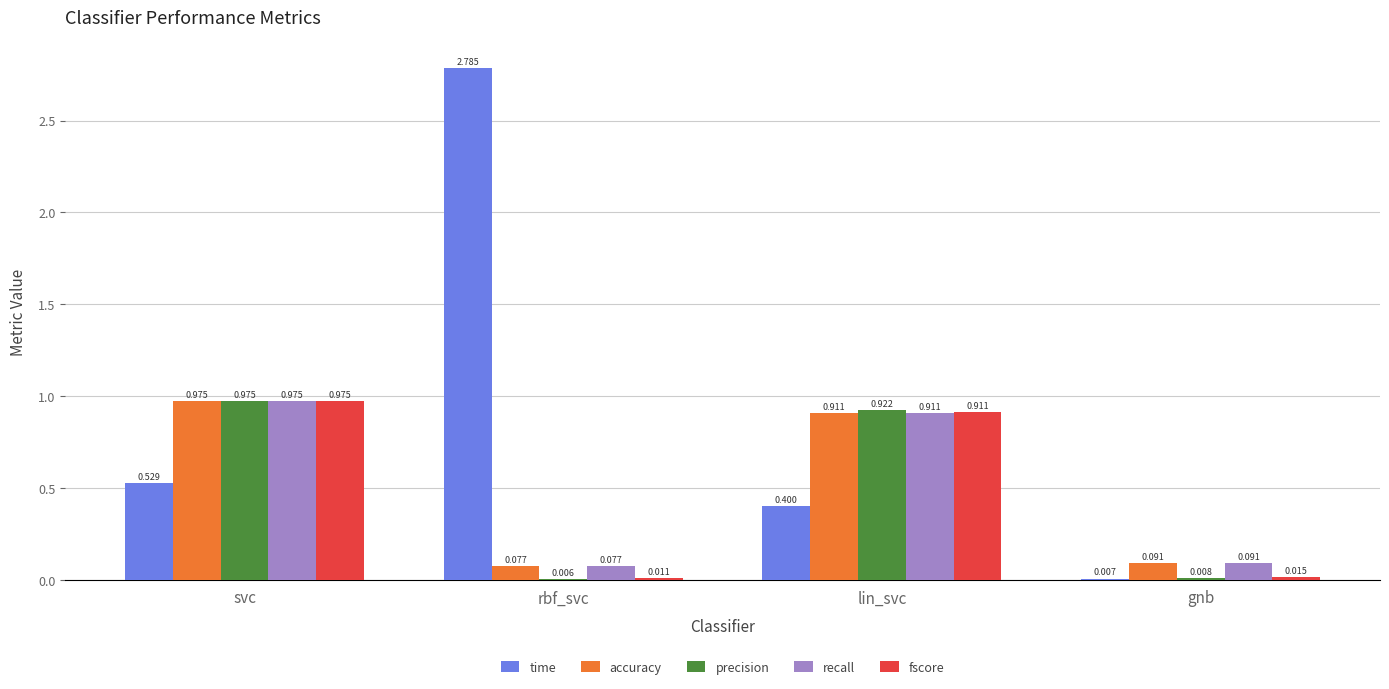

Where is recall nearest to the value 0?

rbf_svc